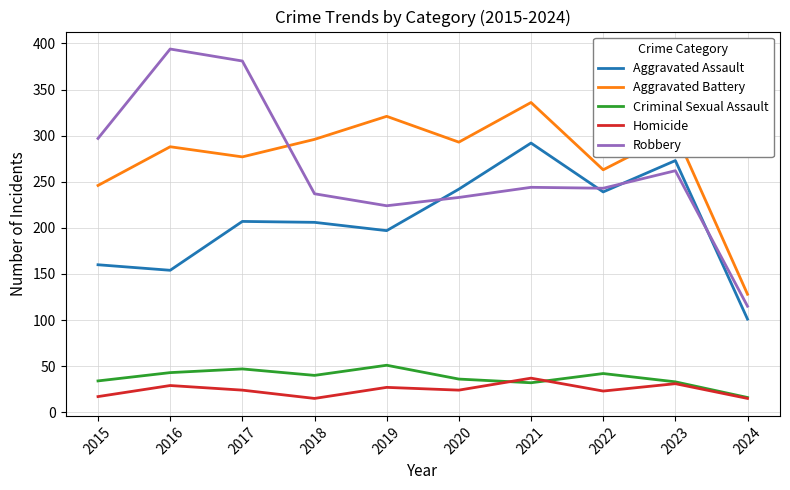

Between 2016 and 2019, which series saw the biggest shift?

Robbery